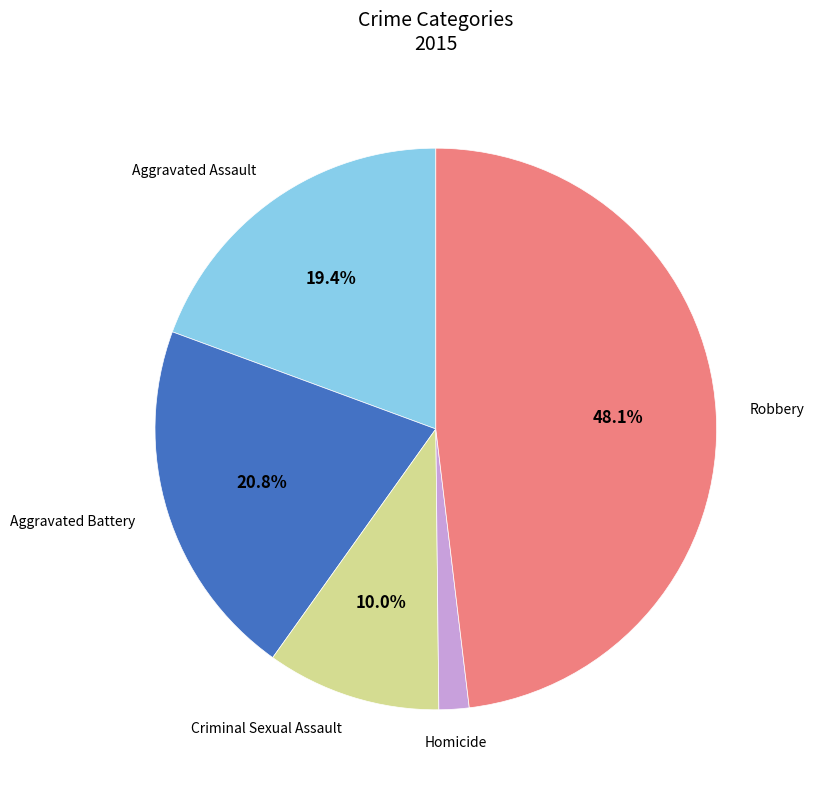

How many segments does this pie chart have?

5